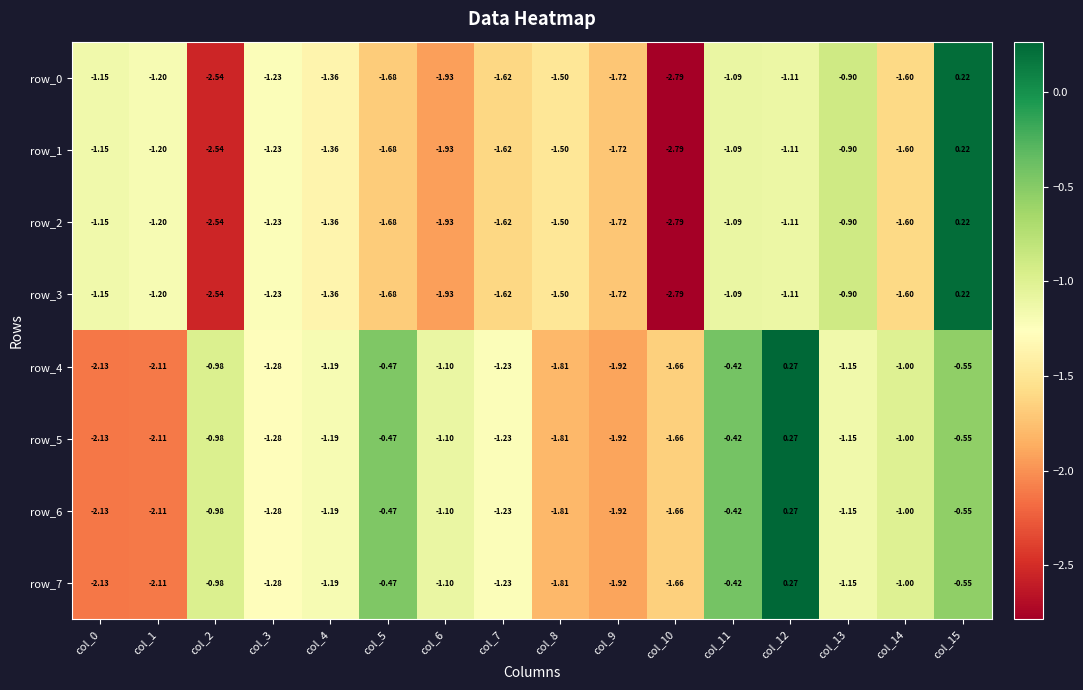

Is the value of row_6 at col_10 greater than the value of row_0 at col_5?

Yes